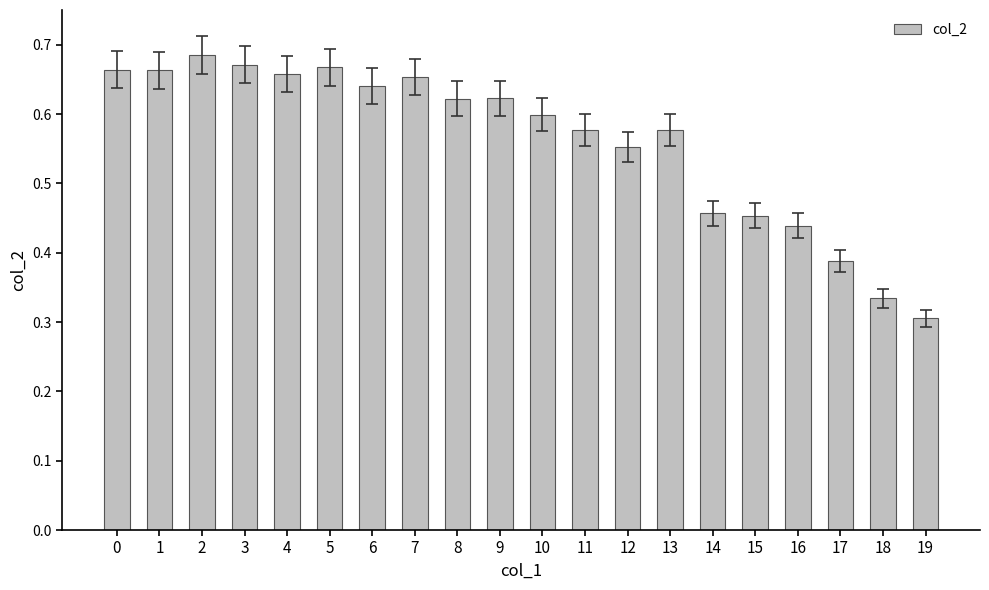

What is the sum of all values?

11.2